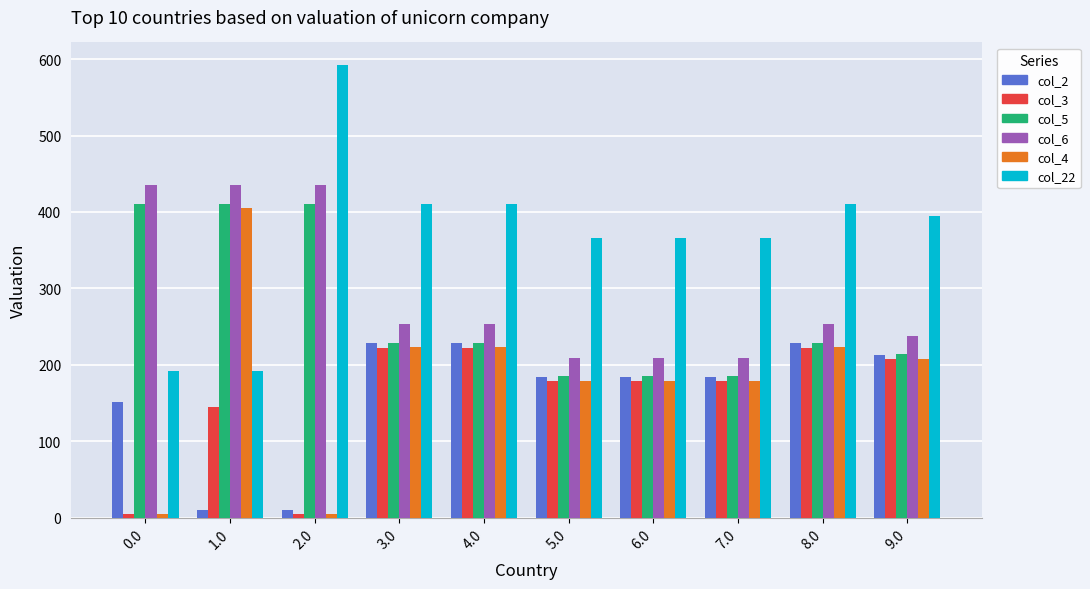

Is it true that col_5 equals 635.3 at 0.0?

False